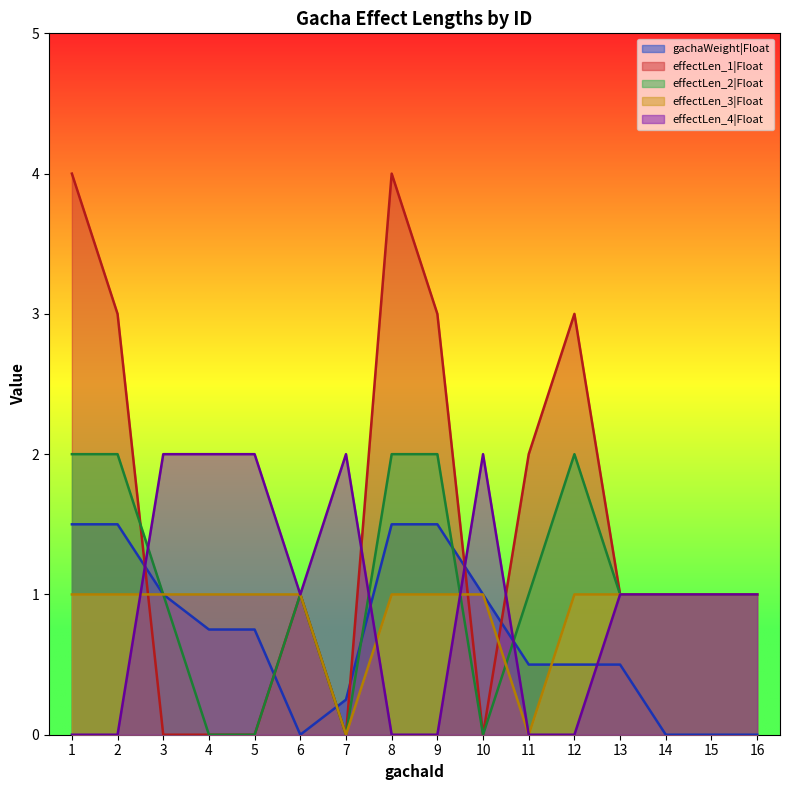

How many interior local peaks does the effectLen_4|Float series have?

2